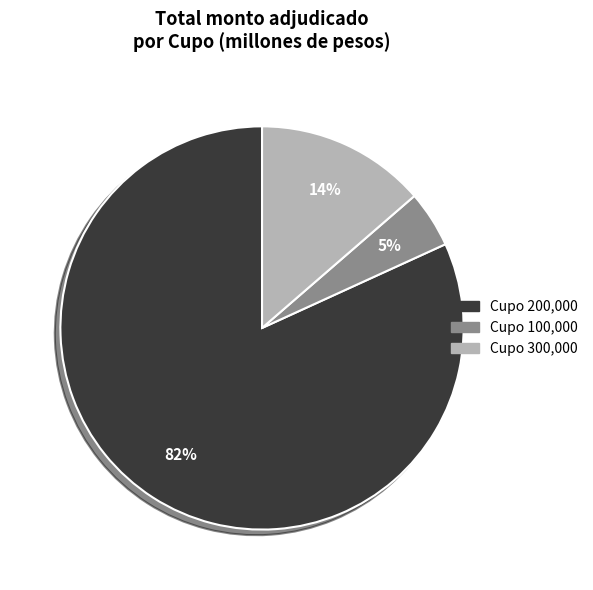

Combined, do Cupo 200,000 and Cupo 300,000 account for over 50%?

Yes